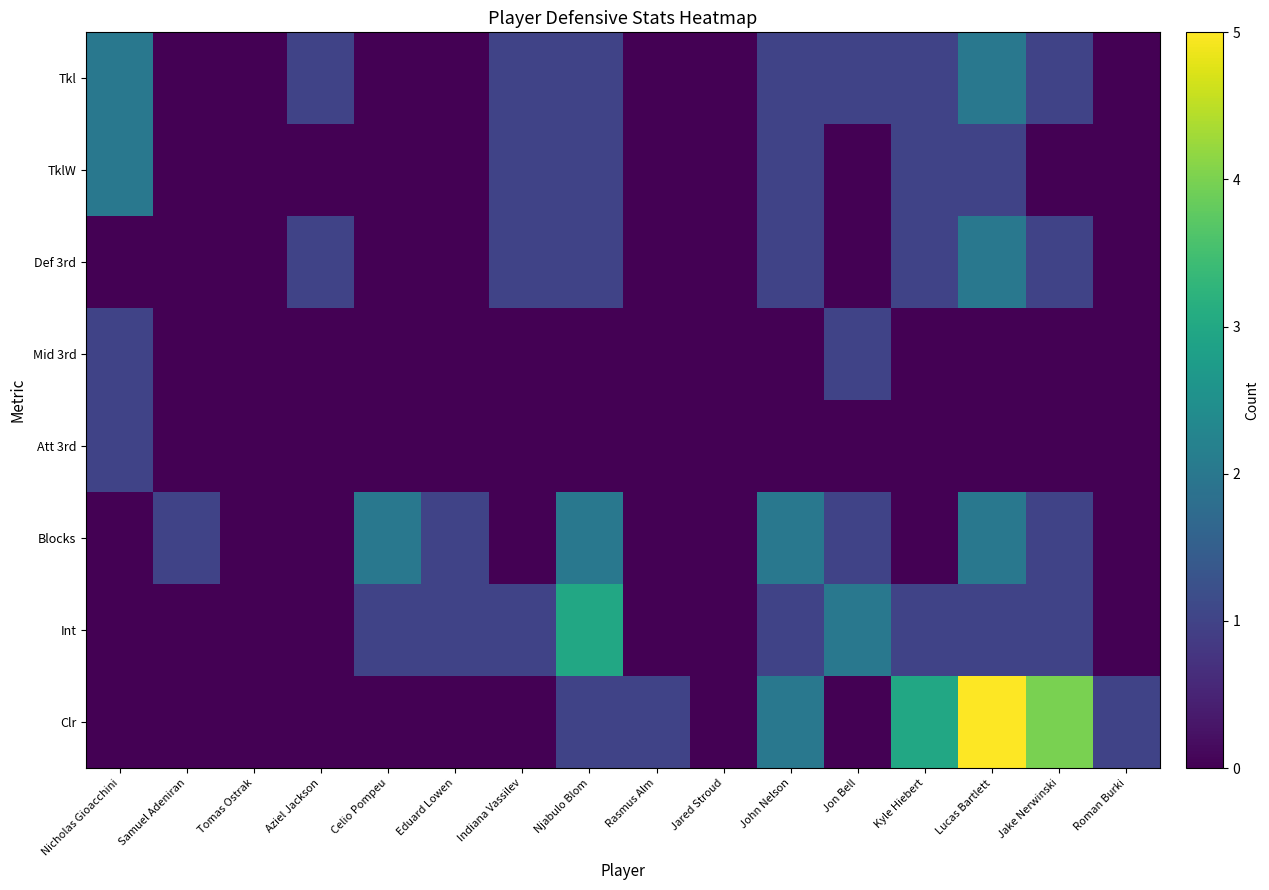

At how many categories does at least one series exceed 3?

2